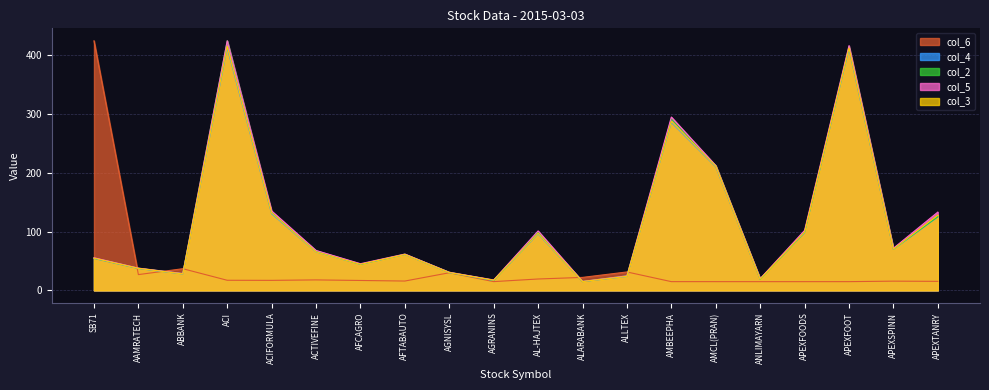

What is the label of the 11th point from the right?

AGRANINS